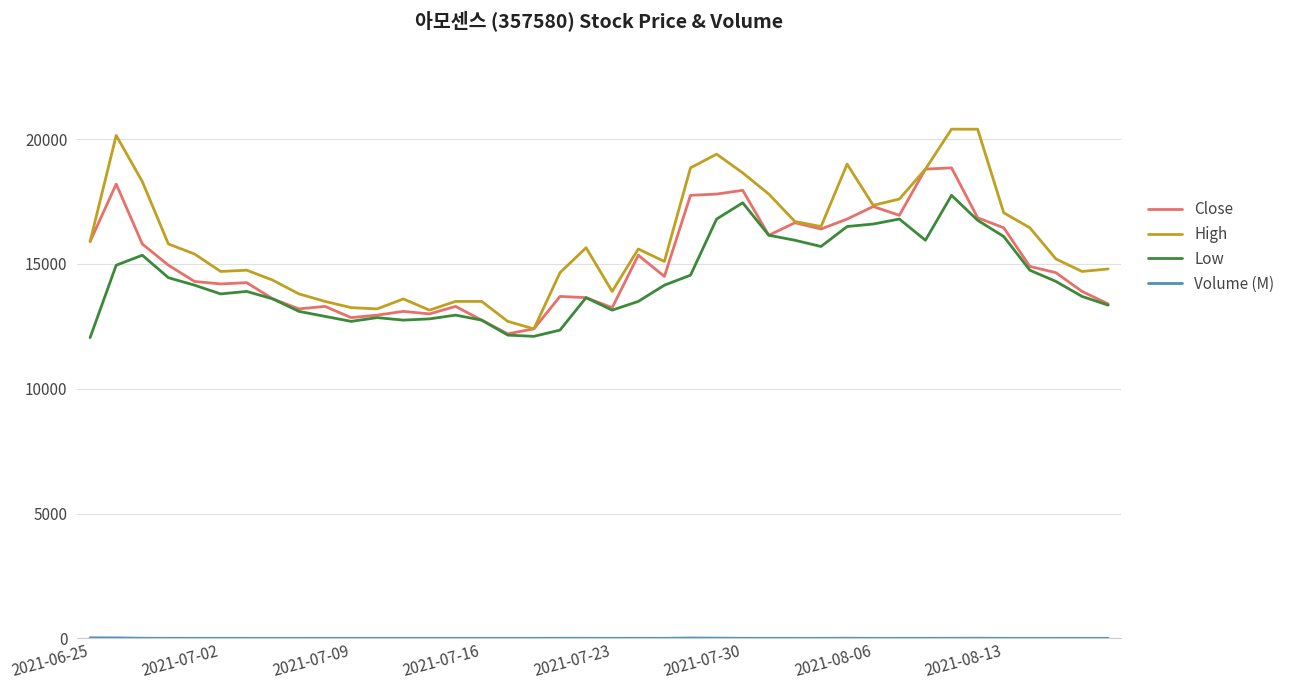

Which series has the largest range (max minus min)?

High